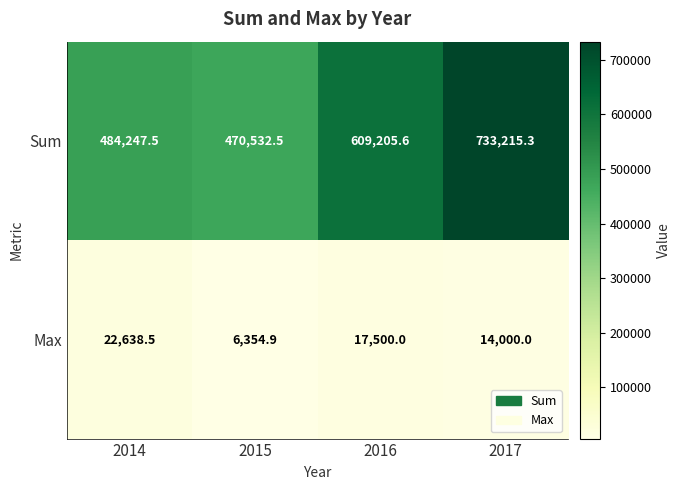

What is the greatest value displayed?

733215.3